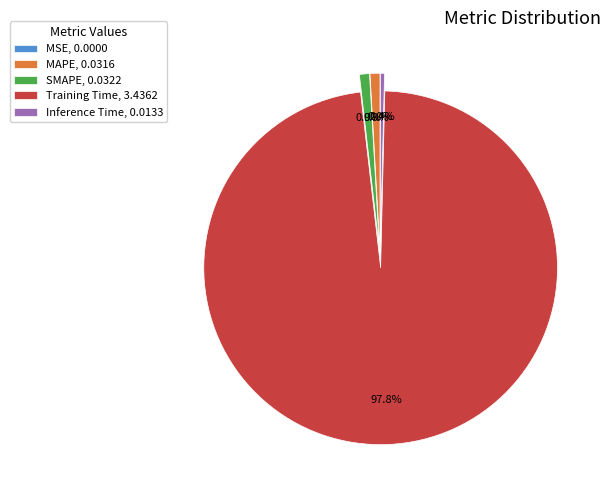

Which has a higher value, Inference Time, 0.0133 or MAPE, 0.0316?

MAPE, 0.0316